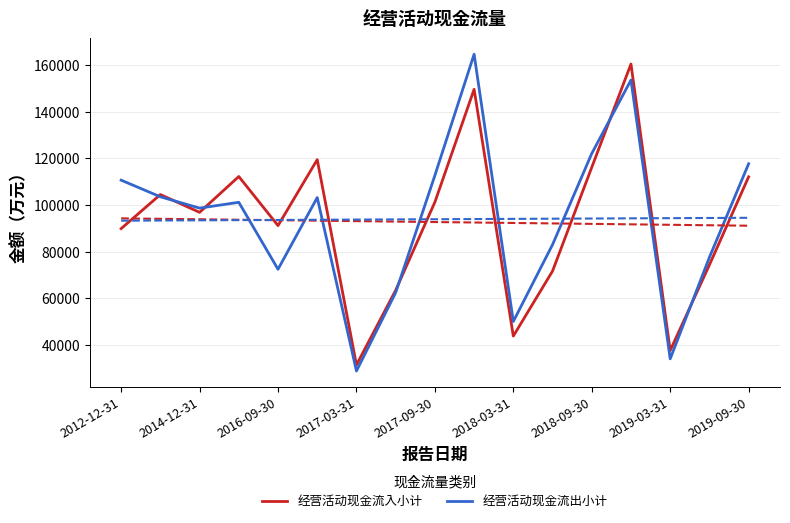

How many data points does each series have?

17